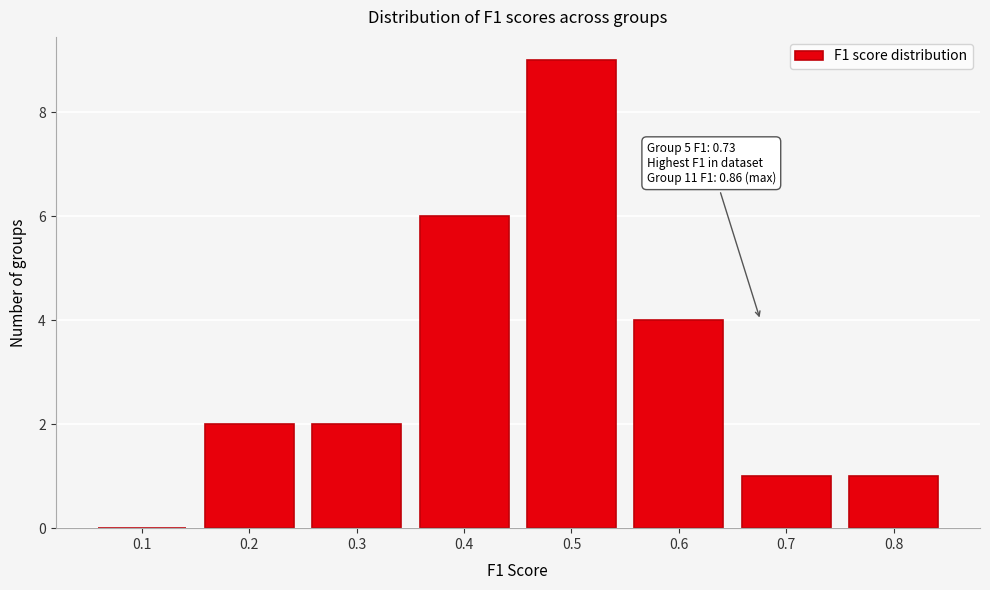

Reading right to left, what are all the values shown in this chart?

0.8=1	0.7=1	0.6=4	0.5=9	0.4=6	0.3=2	0.2=2	0.1=0